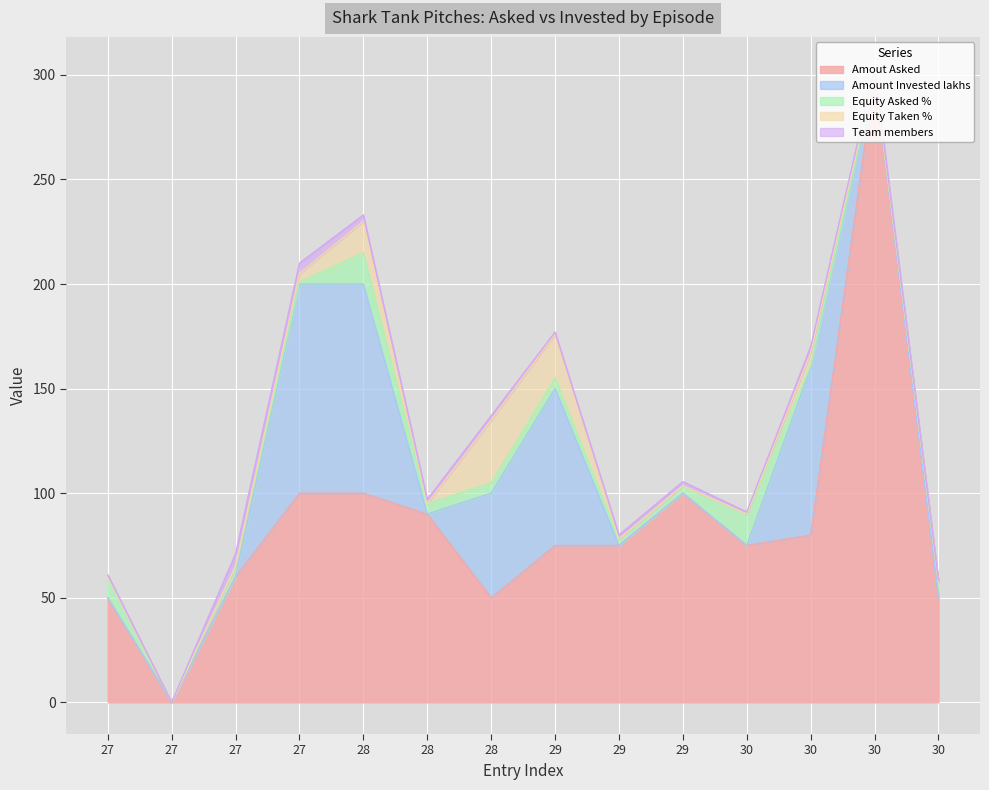

What is the sum of all Equity Asked % values?

77.0